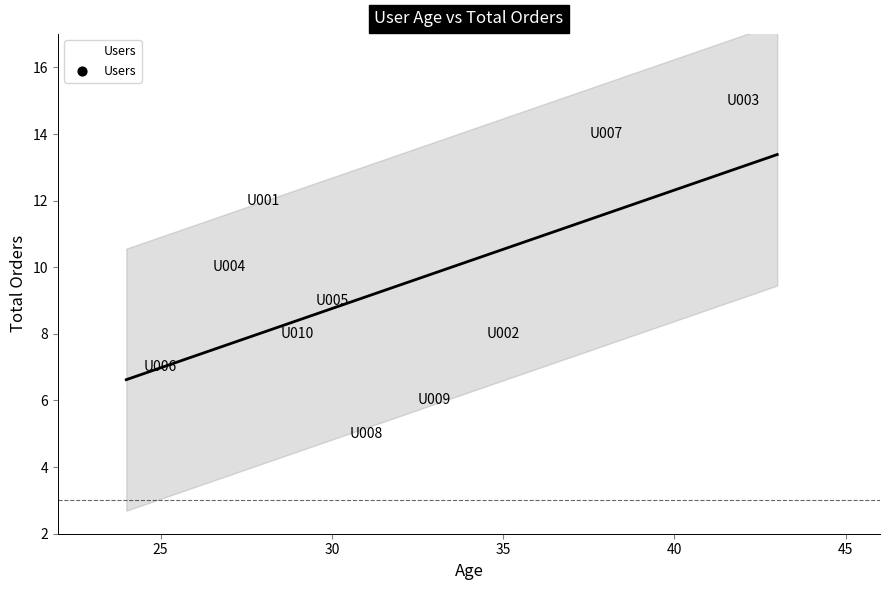

What is the average X value?

32